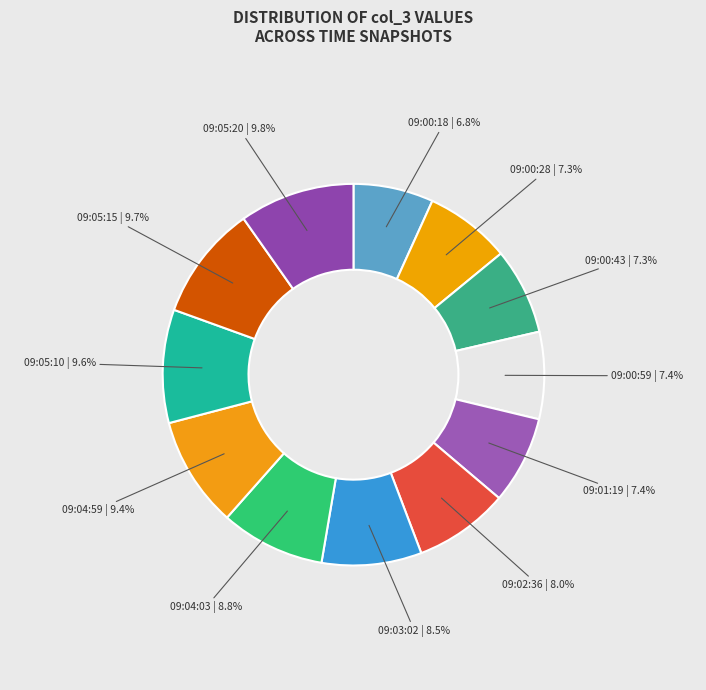

Do 09:00:43 and 09:00:59 together represent more than half of the pie?

No